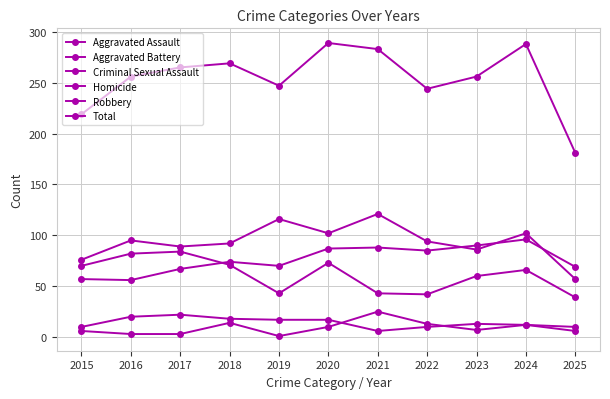

The value of Homicide at 2017 is 3. True or false?

True